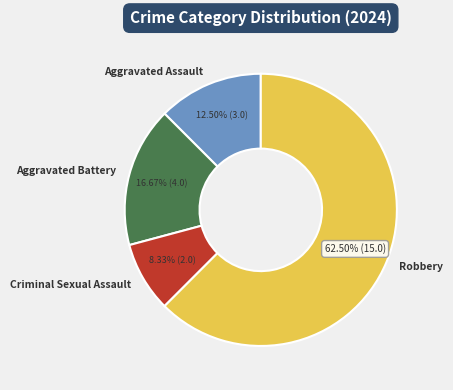

To the nearest percent, what is the combined percentage of Aggravated Battery and Robbery?

79%